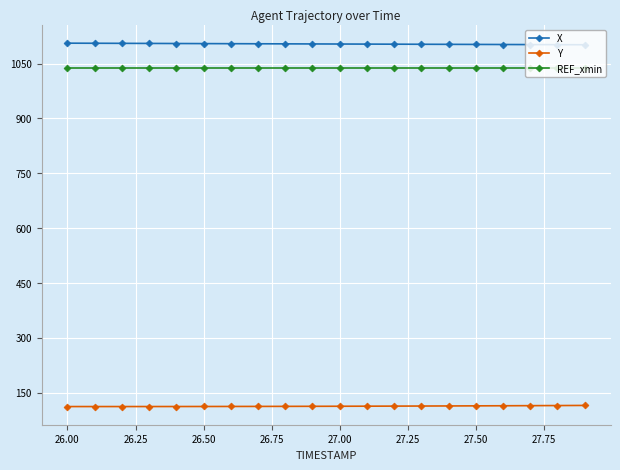

List the series in order of their peak value, highest first.

X, REF_xmin, Y